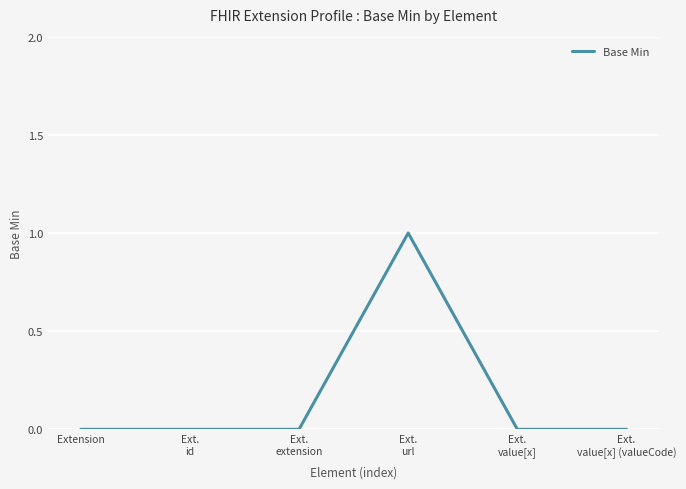

True or false: there are more than 0 points higher than both neighbors.

True